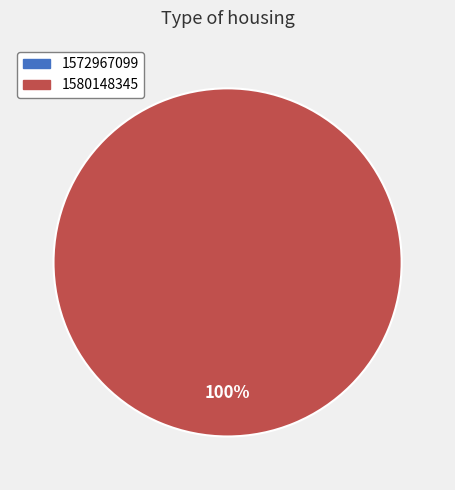

Which slice represents more than half of the pie?

1580148345